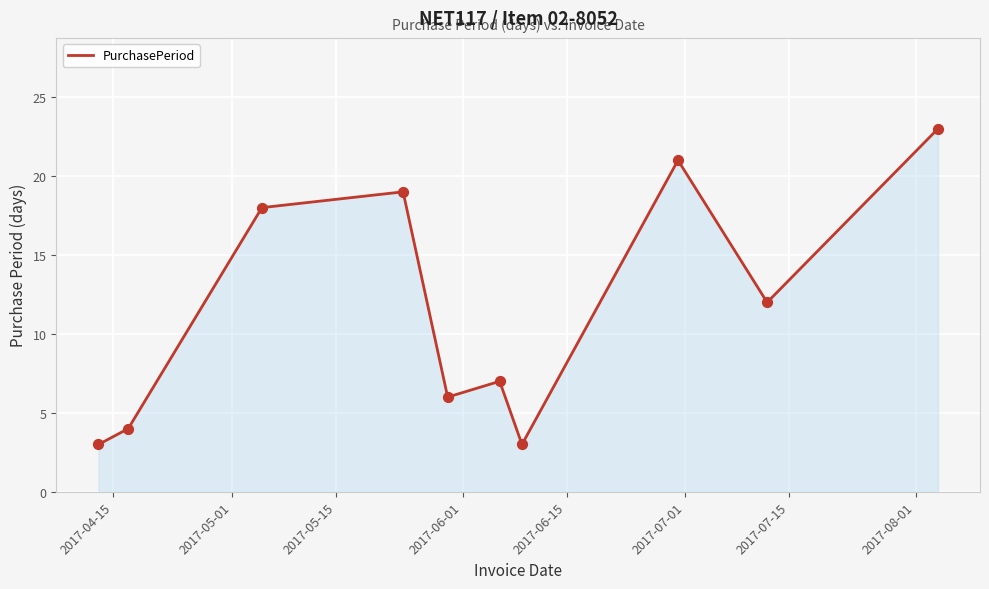

What is the difference between the maximum and minimum values?

20